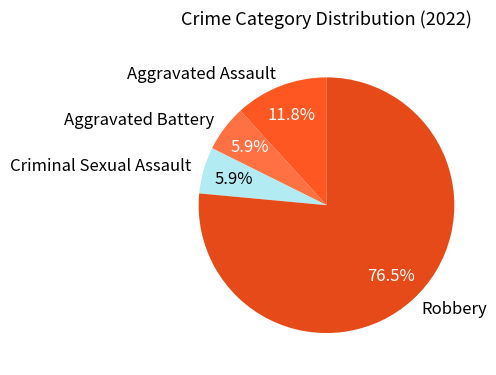

What percentage is the Aggravated Battery slice, to the nearest percent?

6%